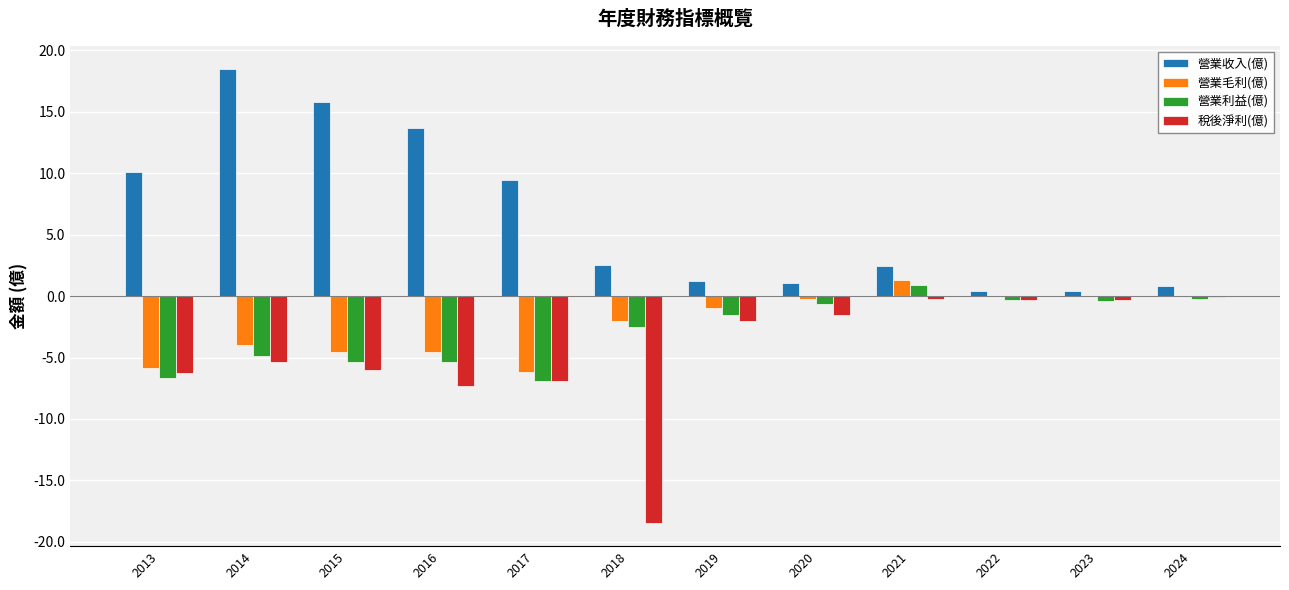

Is the value of 營業毛利(億) at 2023 greater than the value of 稅後淨利(億) at 2019?

Yes